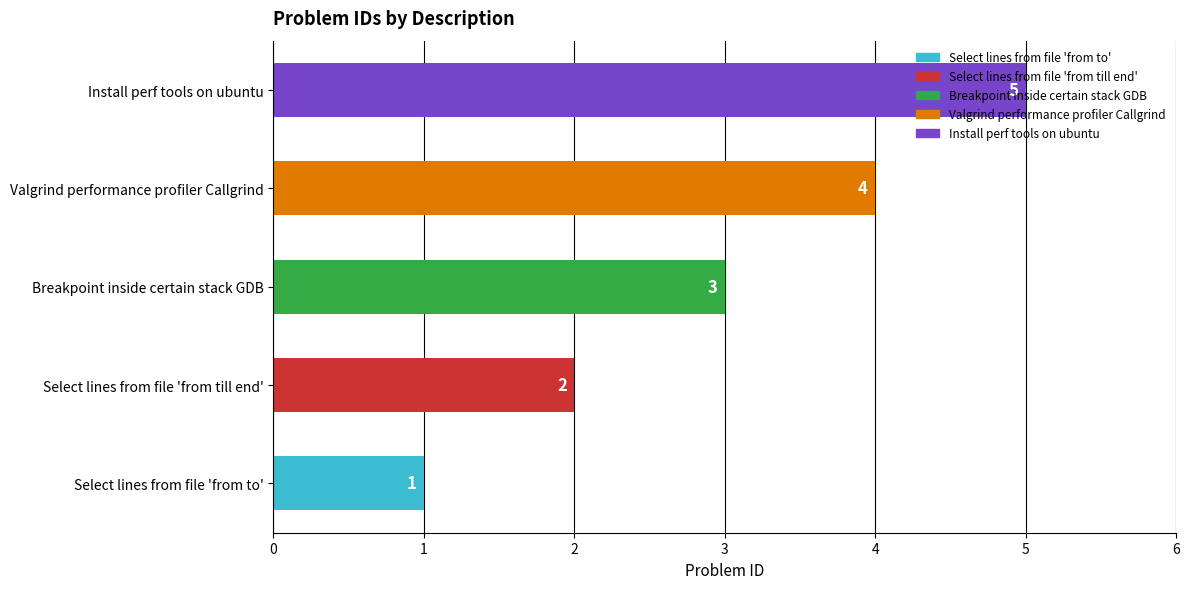

Is it true that the value at Breakpoint inside certain stack GDB is 2?

False